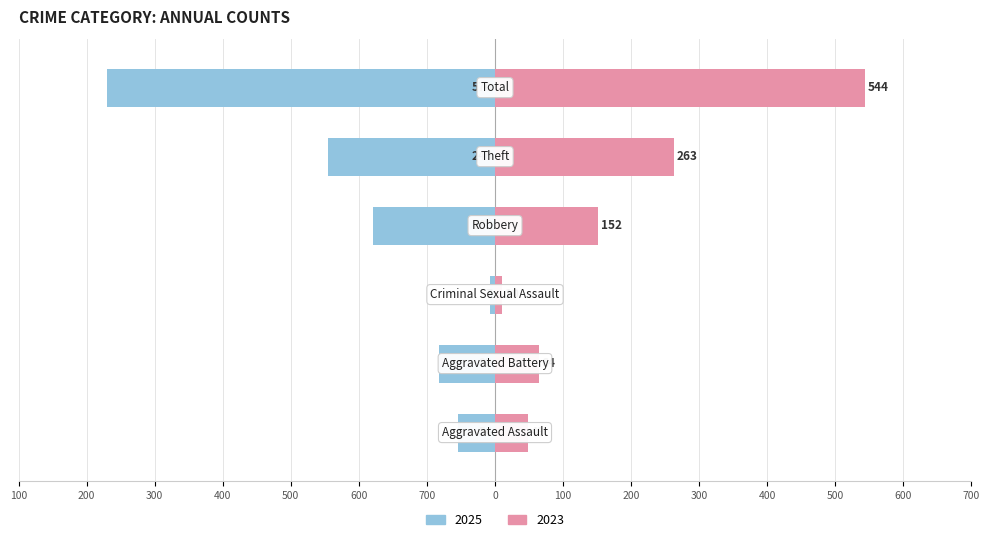

List the series in order of their peak value, highest first.

Right (Year), Left (Year)